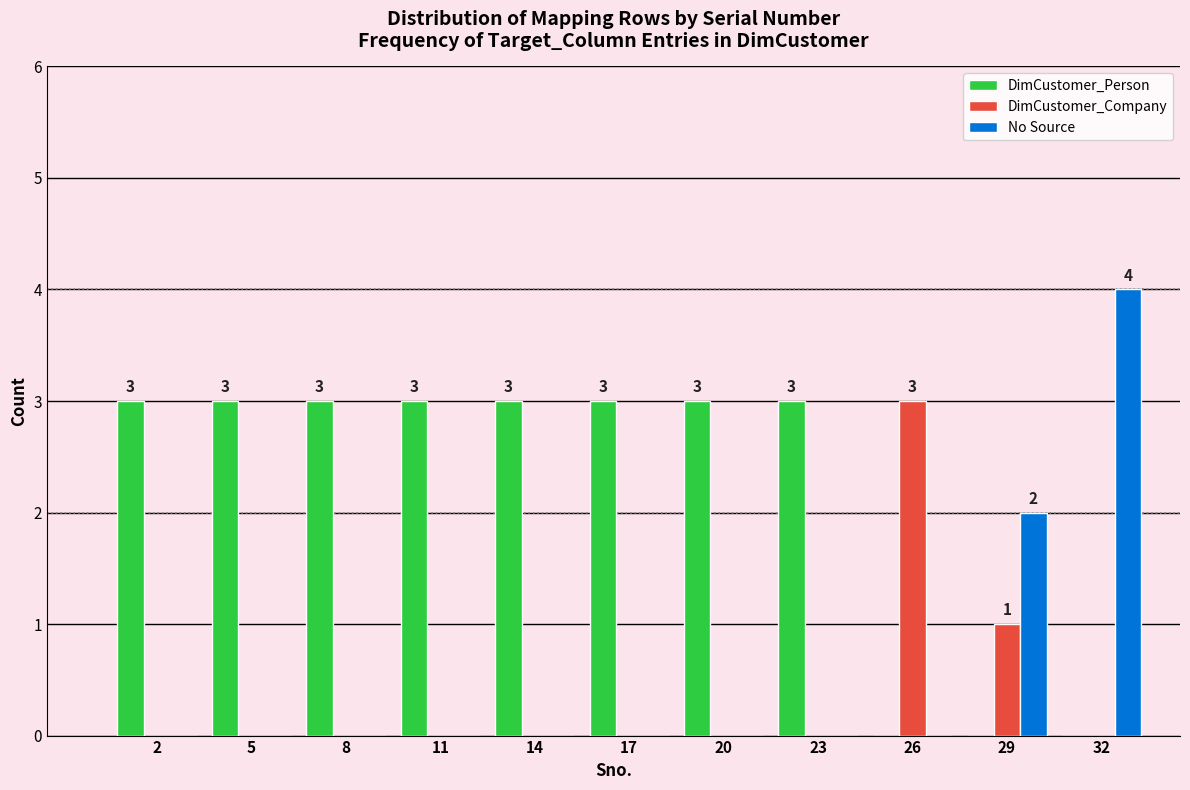

The value of DimCustomer_Person at 29 is 2. True or false?

False